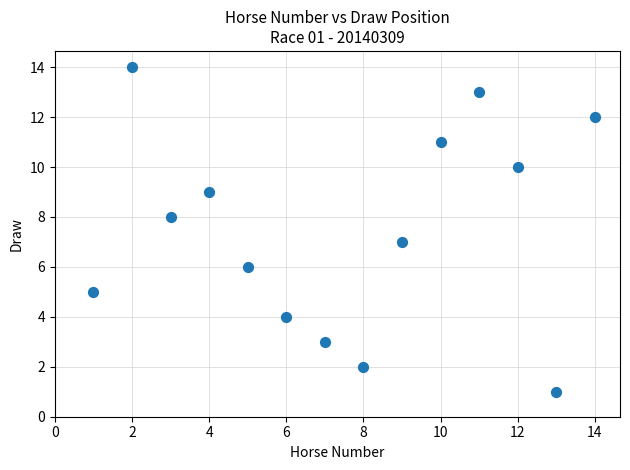

What is the range of Y values (max minus min)?

13